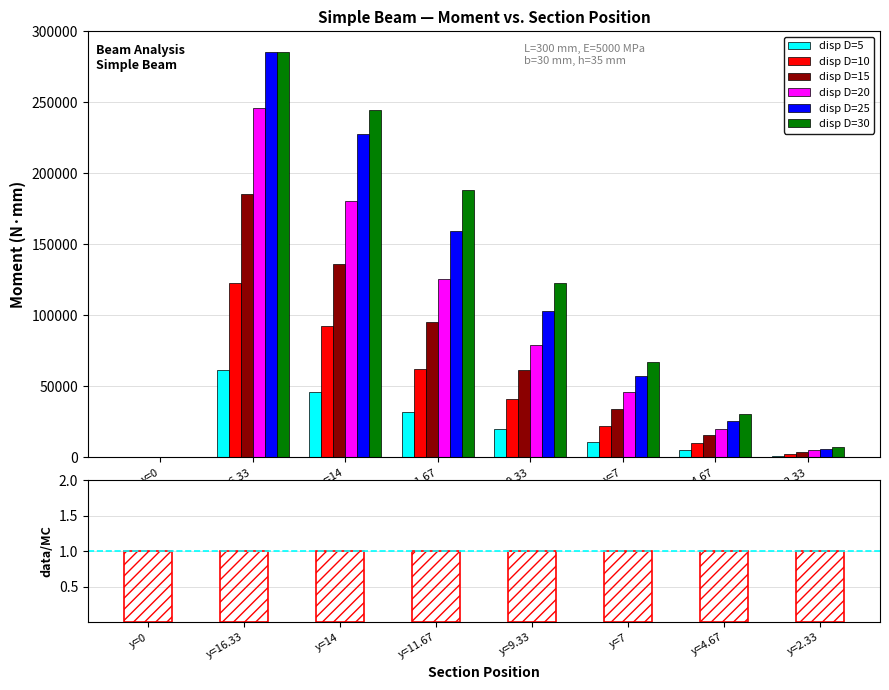

What is the difference between the disp D=10 values at y=14 and y=9.33?

51616.3